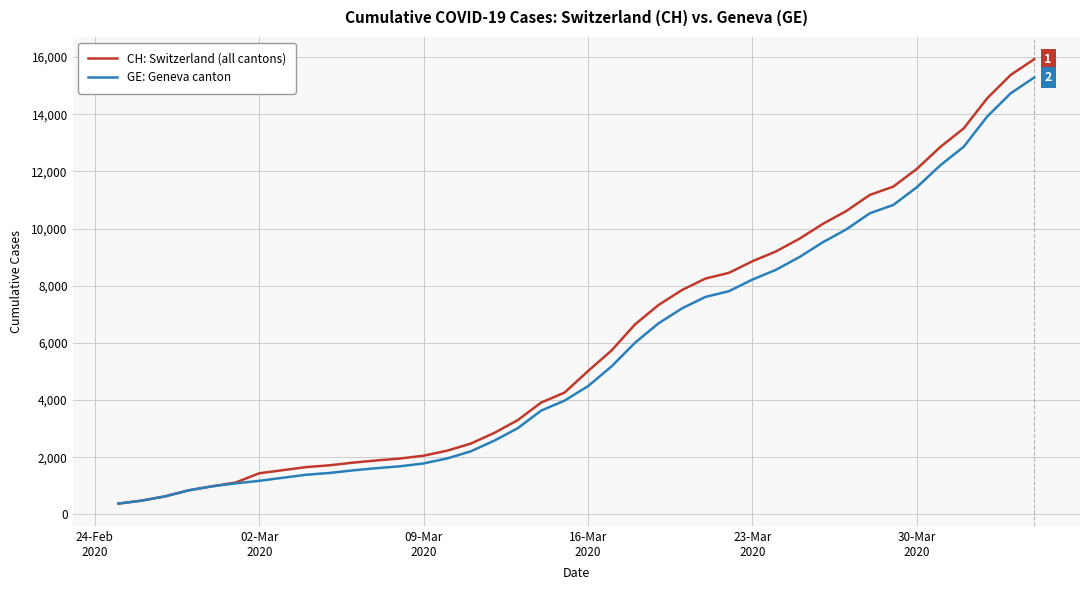

What is the difference between the maximum and minimum values in the CH: Switzerland (all cantons) series?

15551